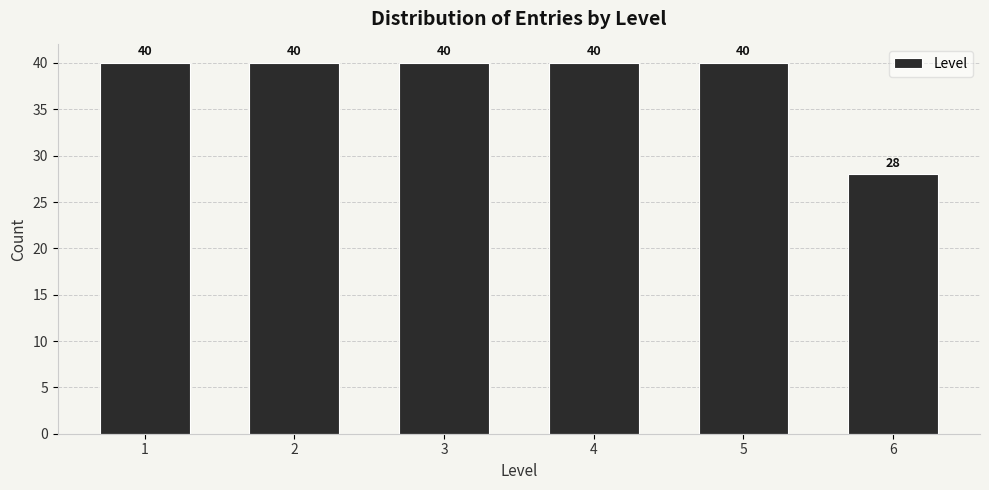

Reading left to right, list all the values displayed in this chart.

1=40	2=40	3=40	4=40	5=40	6=28